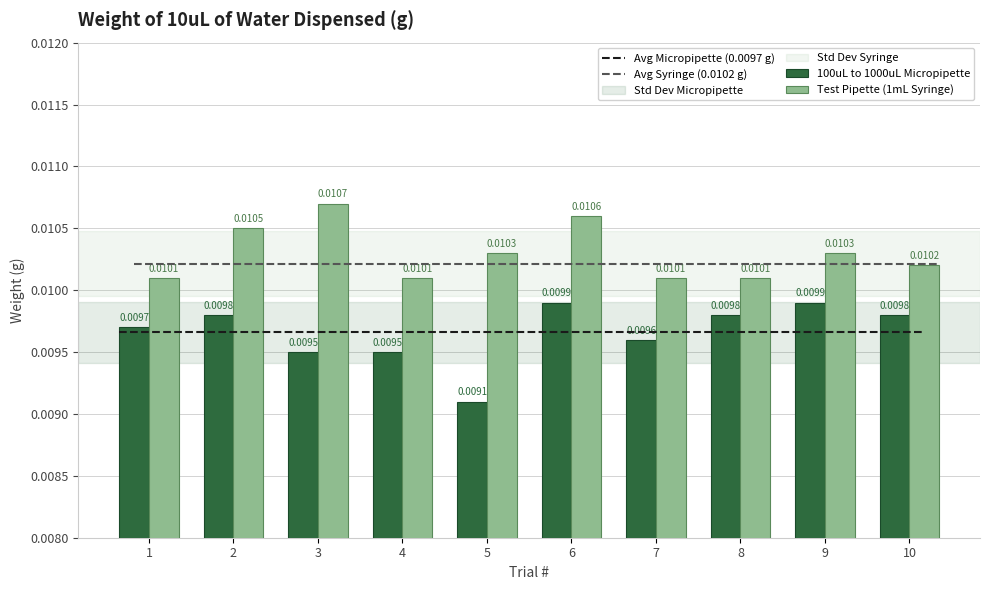

Are the bars grouped side by side (vs. stacked)?

Yes